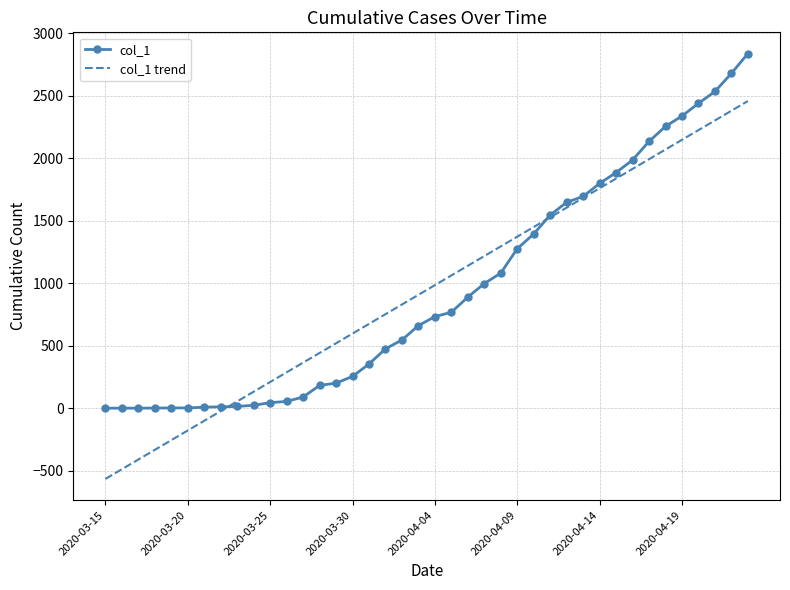

What is the lowest value of the col_1 trend series?

-564.6